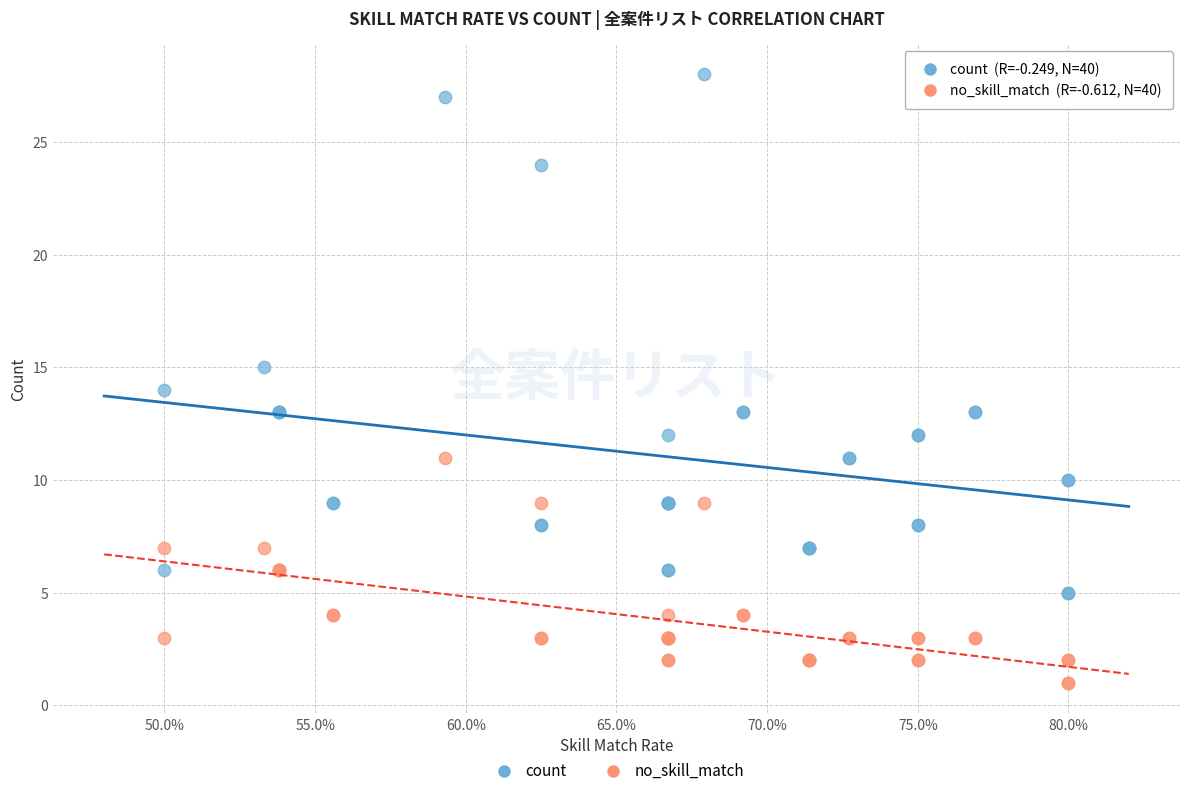

In the count series, what Y value is closest to 16?

15